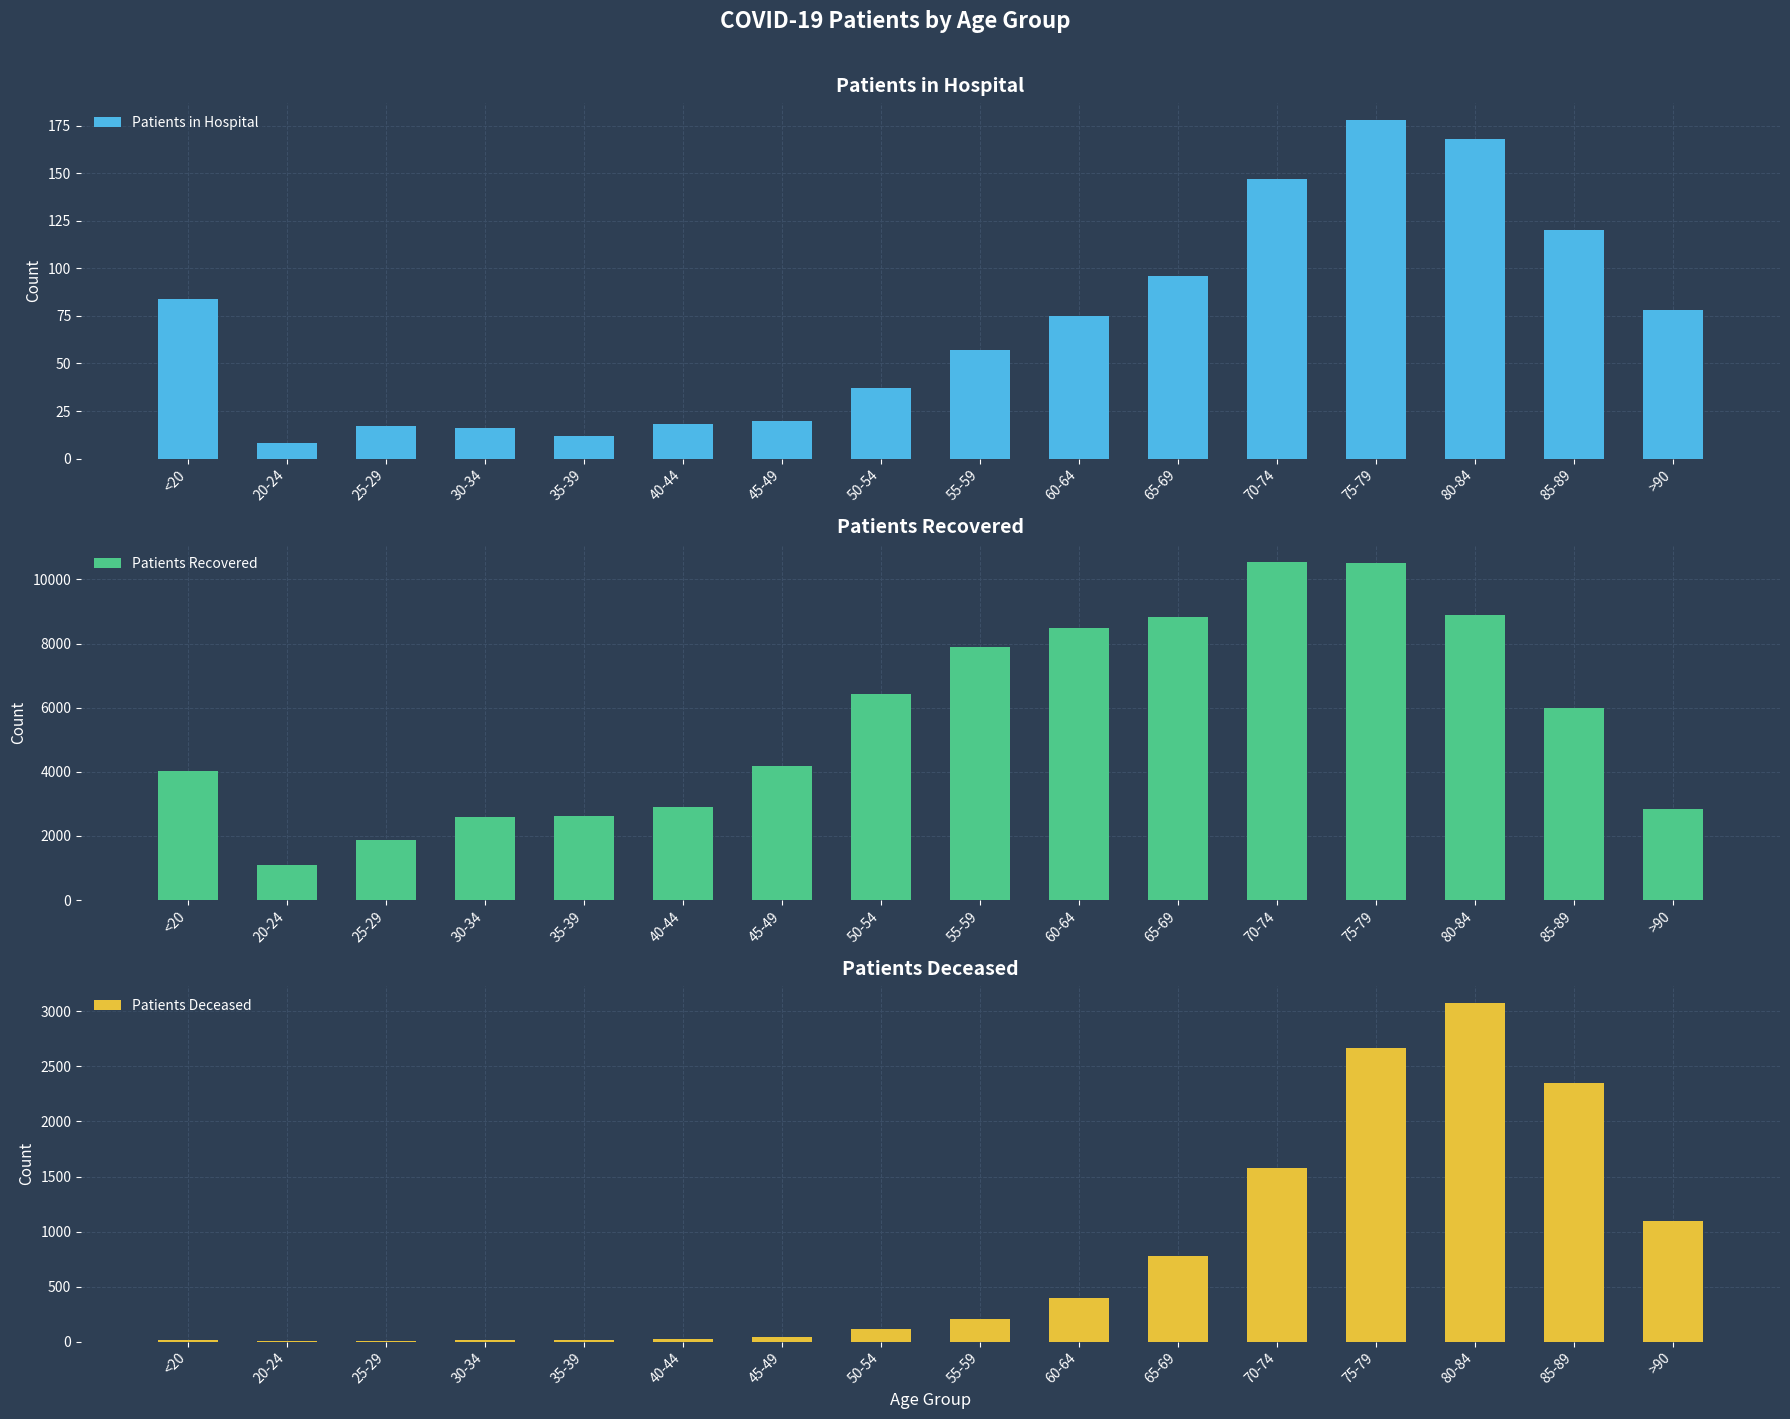

Reading left to right, transcribe all the data shown in this chart.

Patients in Hospital: <20=84	20-24=8	25-29=17	30-34=16	35-39=12	40-44=18	45-49=20	50-54=37	55-59=57	60-64=75	65-69=96	70-74=147	75-79=178	80-84=168	85-89=120	>90=78
Patients Recovered: <20=4017	20-24=1106	25-29=1883	30-34=2588	35-39=2632	40-44=2894	45-49=4187	50-54=6420	55-59=7877	60-64=8475	65-69=8821	70-74=10558	75-79=10512	80-84=8900	85-89=5998	>90=2838
Patients Deceased: <20=15	20-24=3	25-29=3	30-34=15	35-39=17	40-44=22	45-49=45	50-54=115	55-59=202	60-64=399	65-69=782	70-74=1579	75-79=2664	80-84=3077	85-89=2350	>90=1099